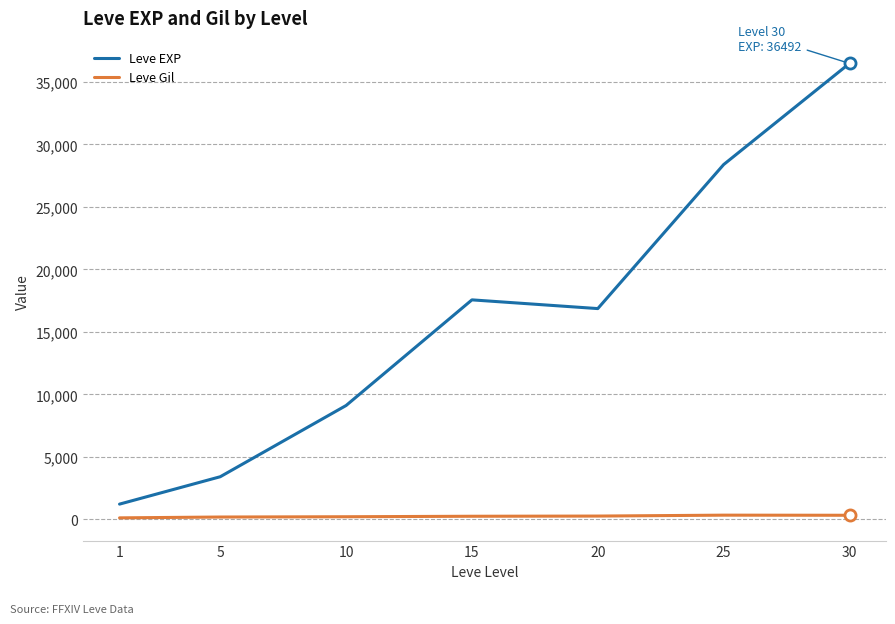

True or false: Leve EXP and Leve Gil intersect in this chart.

False